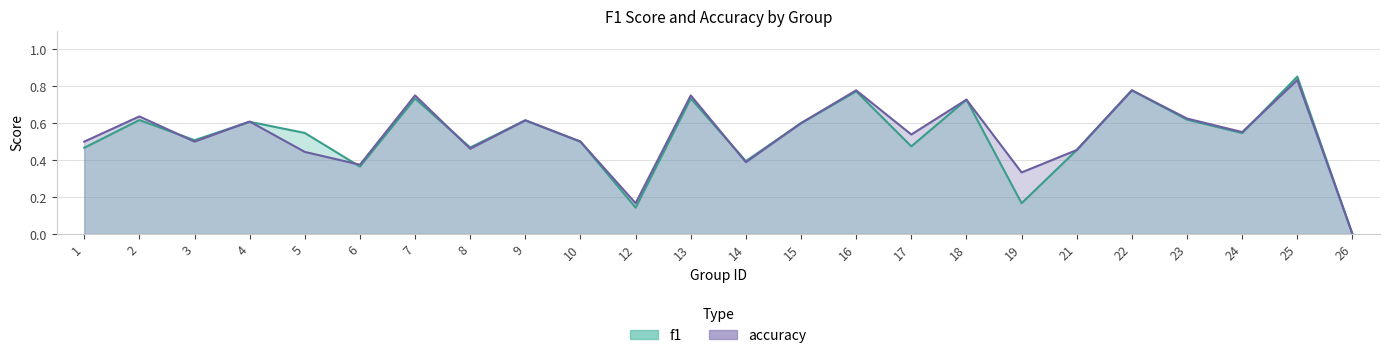

What is the average value of the accuracy series?

0.5